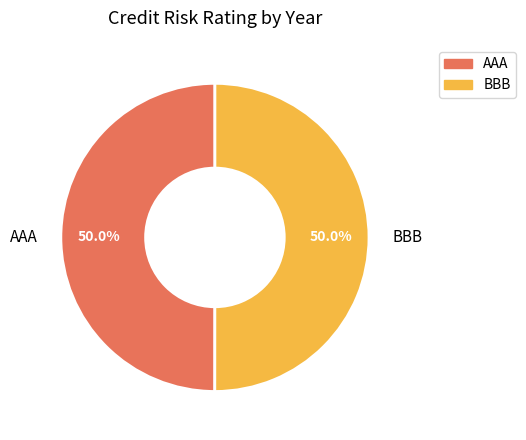

The AAA slice represents 41% of the pie. True or false?

False